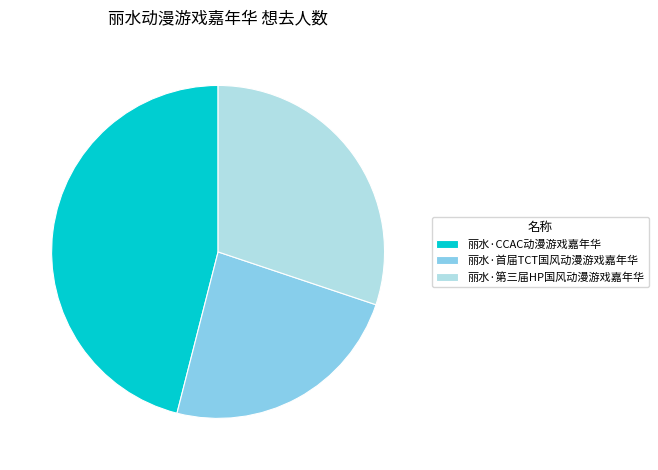

Is there a majority slice in this chart?

No